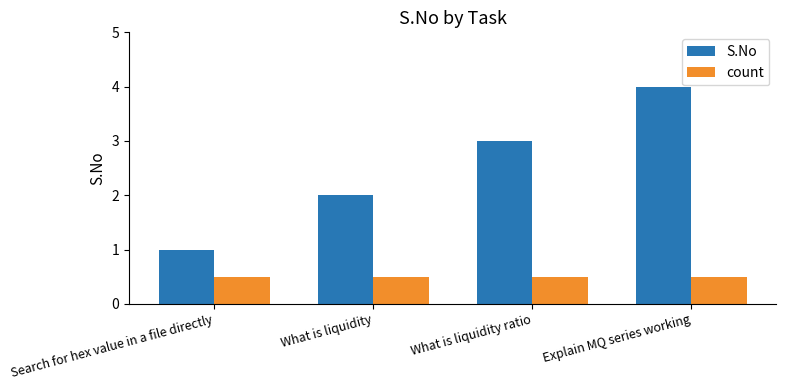

At which label is S.No closest to 2?

What is liquidity